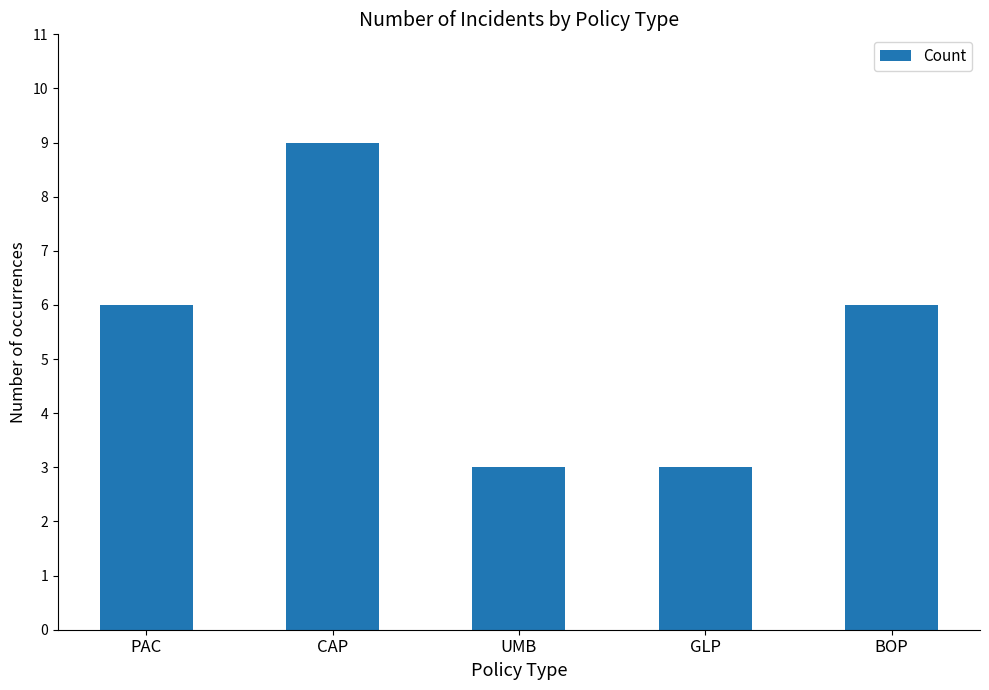

What is the ratio of the value at UMB to the value at GLP?

1.0